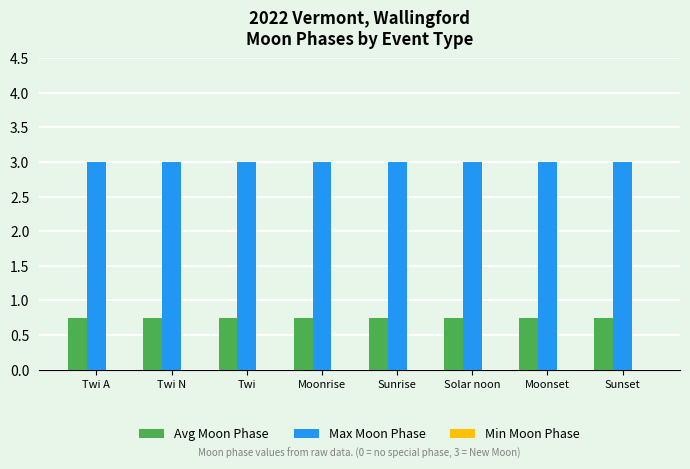

What is the average value of the Max Moon Phase series?

3.0